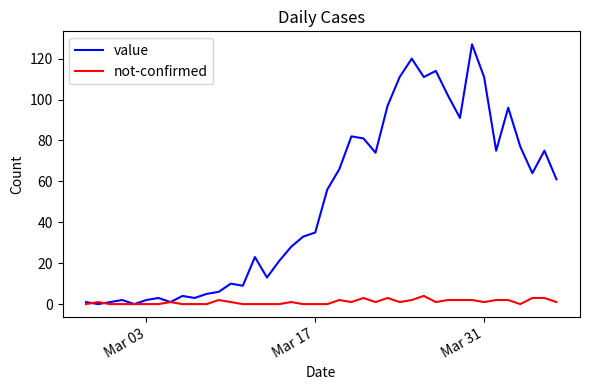

Reading right to left, transcribe all the data shown in this chart.

value: 61	75	64	77	96	75	111	127	91	102	114	111	120	111	97	74	81	82	66	56	35	33	28	21	13	23	9	10	6	5	3	4	1	3	2	0	2	1	0	1
not-confirmed: 1	3	3	0	2	2	1	2	2	2	1	4	2	1	3	1	3	1	2	0	0	0	1	0	0	0	0	1	2	0	0	0	1	0	0	0	0	0	1	0